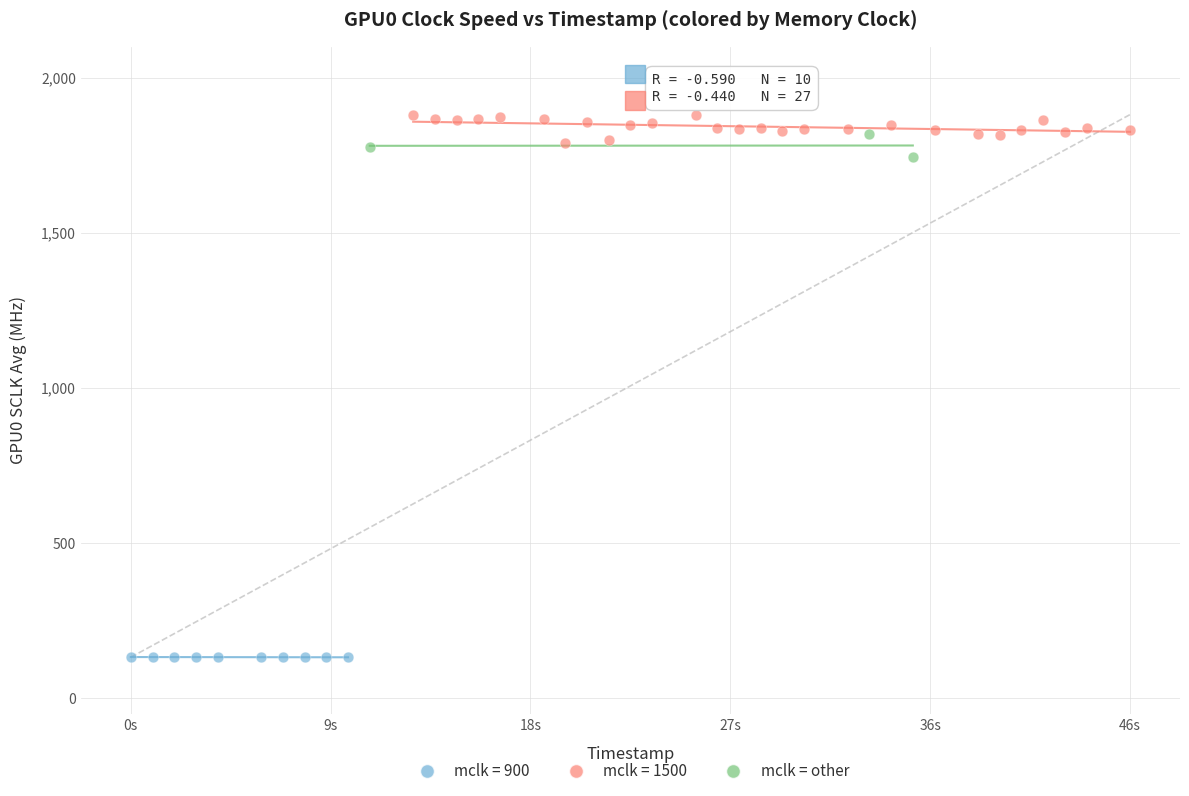

Which series reaches the minimum Y coordinate?

mclk = 900